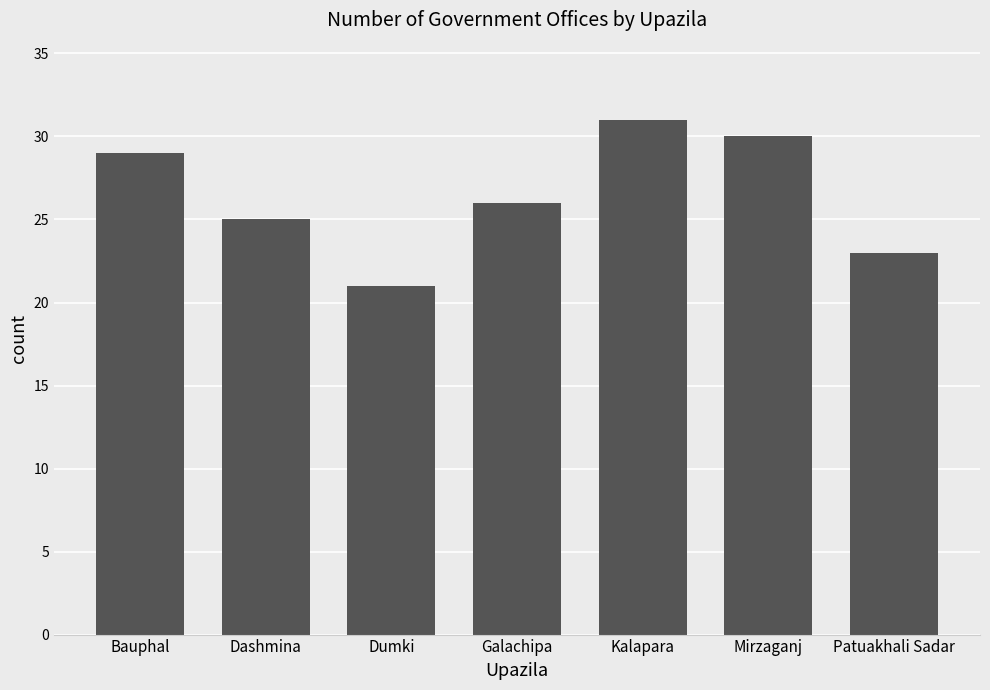

Reading left to right, what are all the values shown in this chart?

29	25	21	26	31	30	23